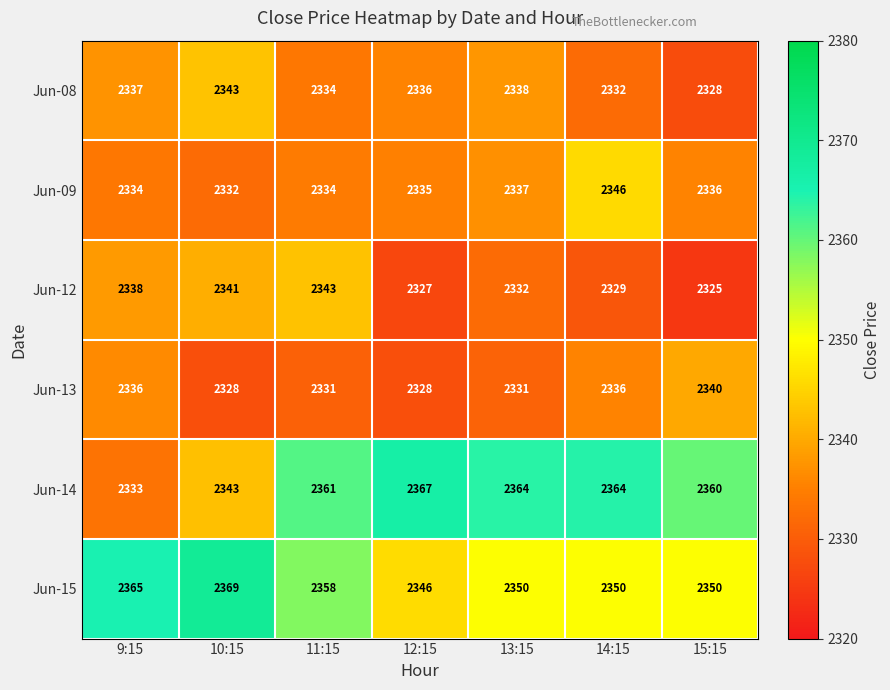

What is the total value across all series at 15:15?

14039